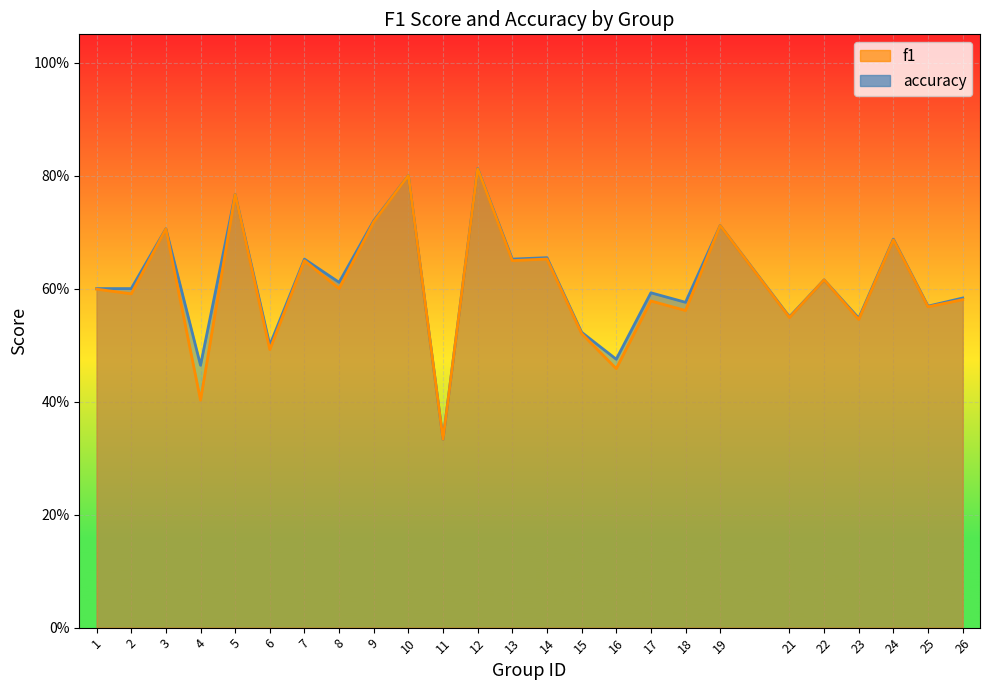

What is the difference between the f1 values at 21 and 8?

0.1